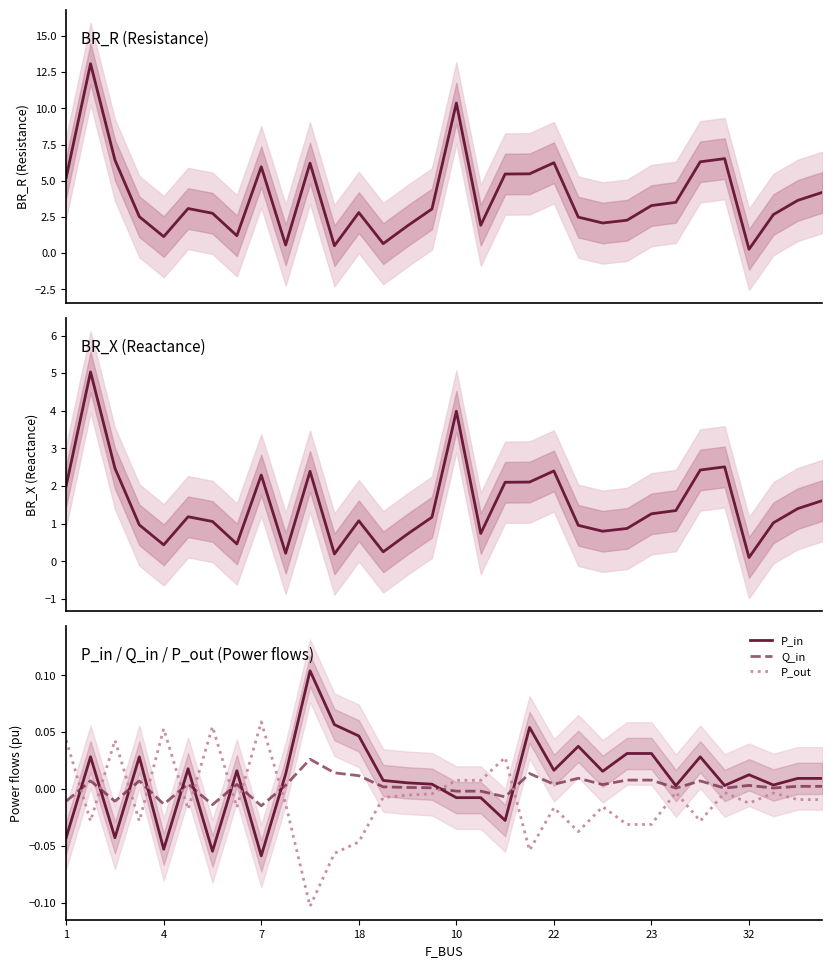

True or false: P_out and Q_in intersect in this chart.

True